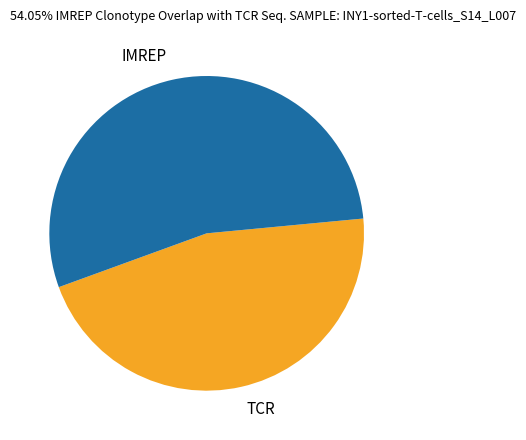

Do IMREP and TCR together represent more than half of the pie?

Yes